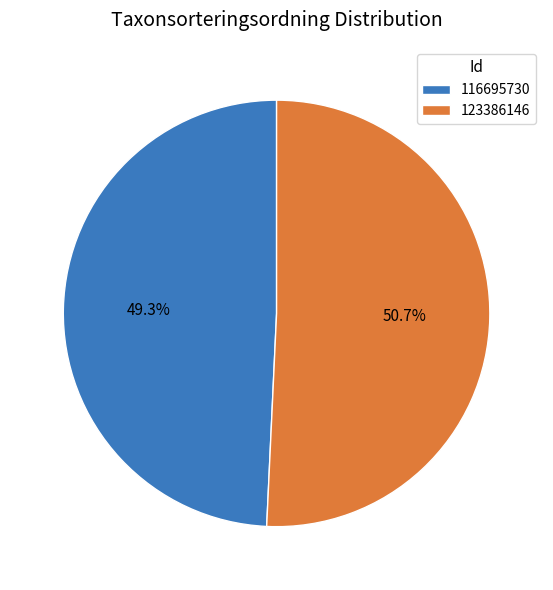

How much of the chart is everything except 116695730?

50.7%